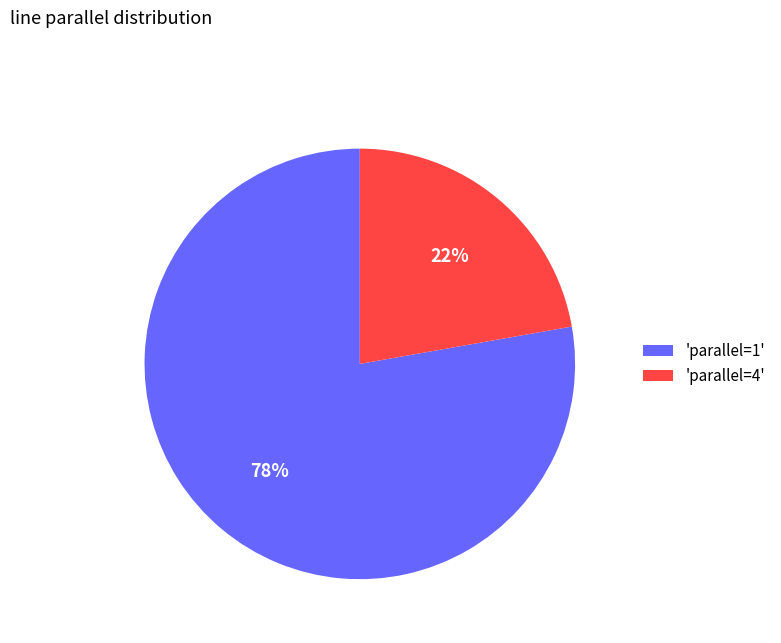

What is the largest slice in the pie chart?

'parallel=1'